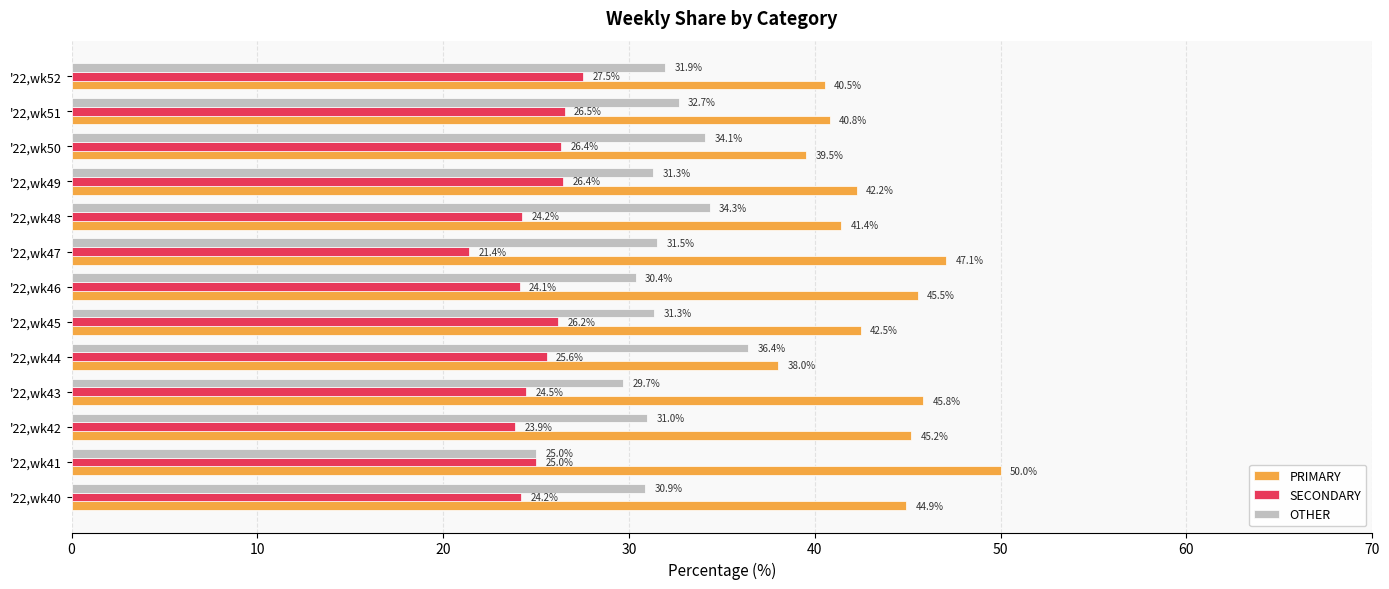

The value of SECONDARY at '22,wk52 is 39.9. True or false?

False